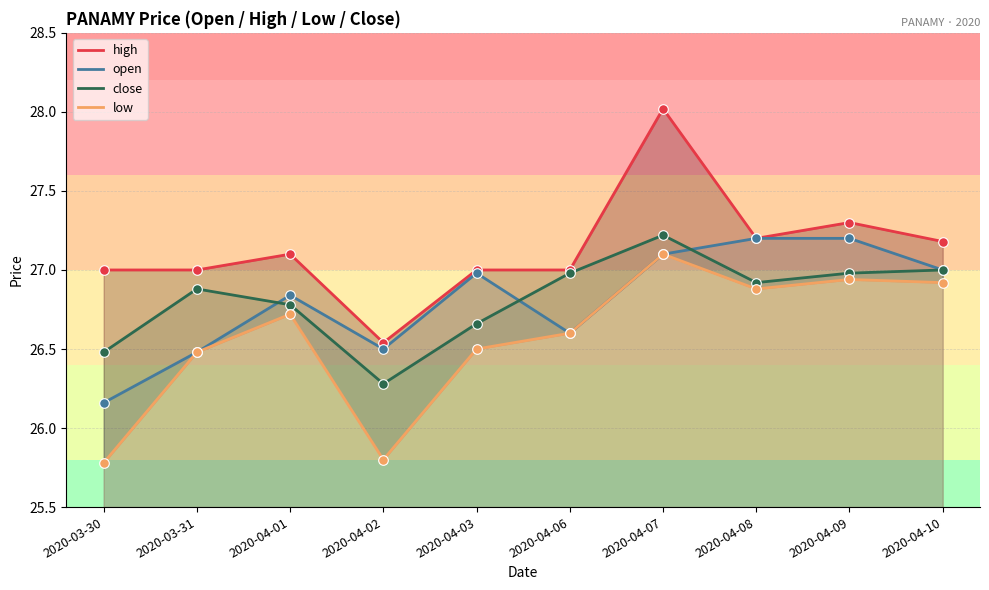

At how many categories does at least one series exceed 26?

10